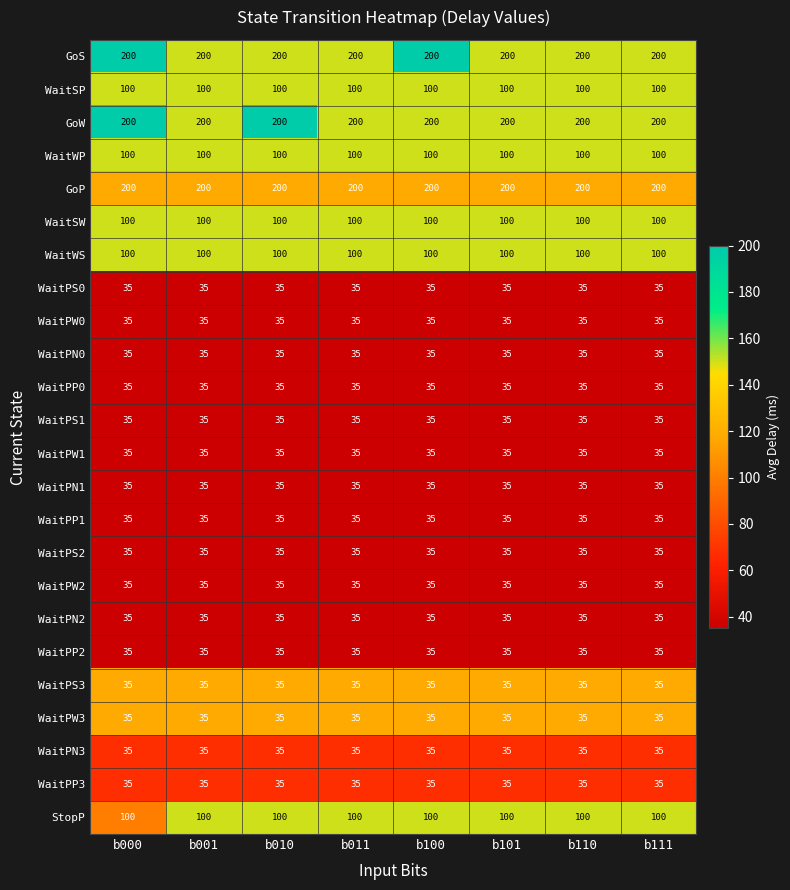

How many categories are shown in the chart?

8